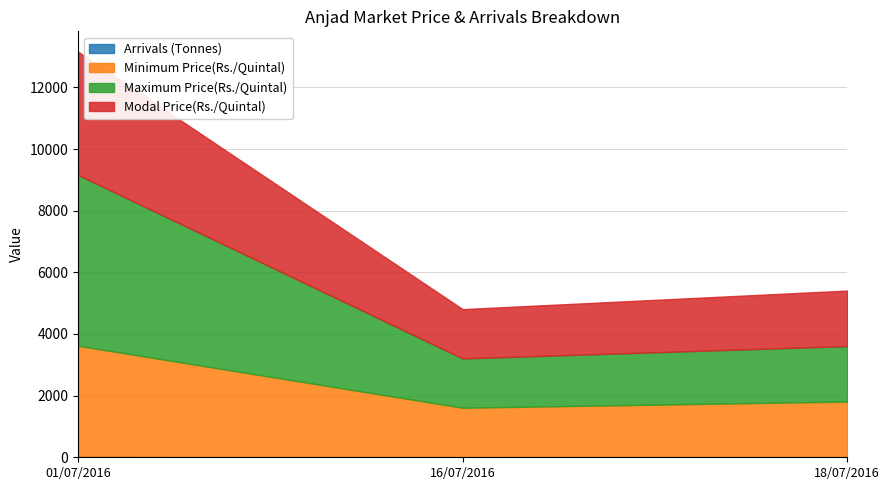

Reading left to right, extract all data points from this chart.

Arrivals (Tonnes): 01/07/2016=18	16/07/2016=7	18/07/2016=8
Minimum Price(Rs./Quintal): 01/07/2016=3600	16/07/2016=1600	18/07/2016=1800
Maximum Price(Rs./Quintal): 01/07/2016=5543	16/07/2016=1600	18/07/2016=1800
Modal Price(Rs./Quintal): 01/07/2016=4000	16/07/2016=1600	18/07/2016=1800